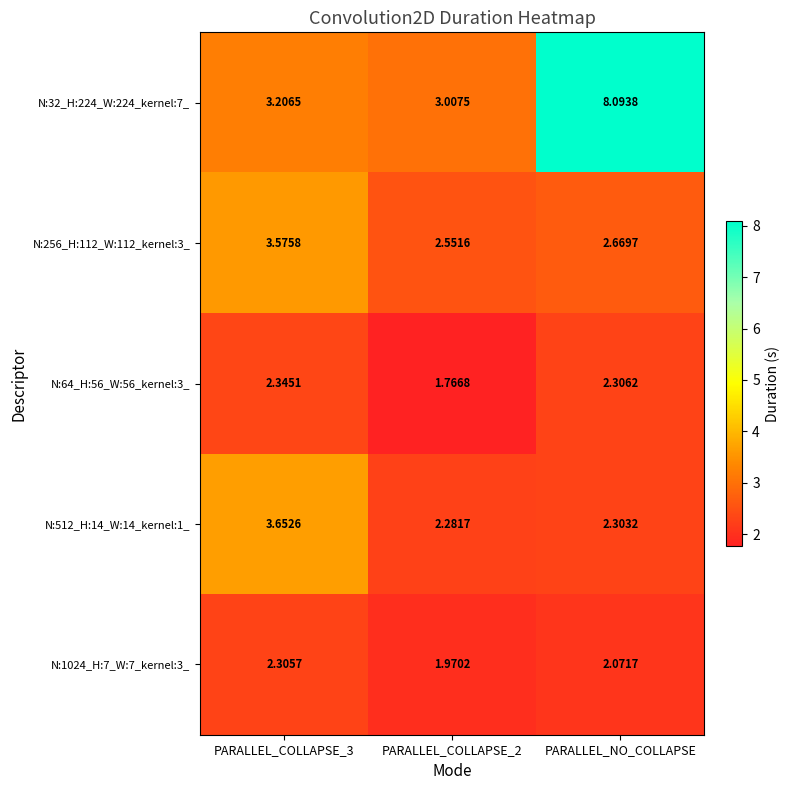

At which label does N:32_H:224_W:224_kernel:7_ reach its peak?

PARALLEL_NO_COLLAPSE